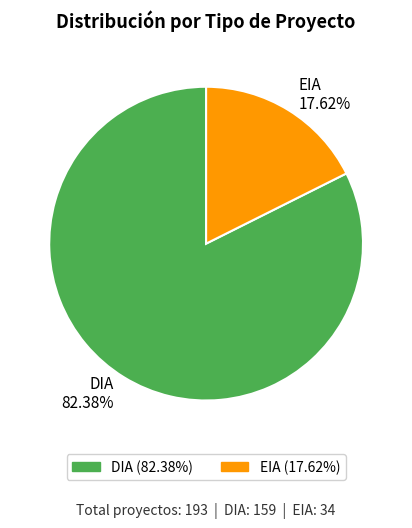

To the nearest percent, what portion does DIA represent?

82%